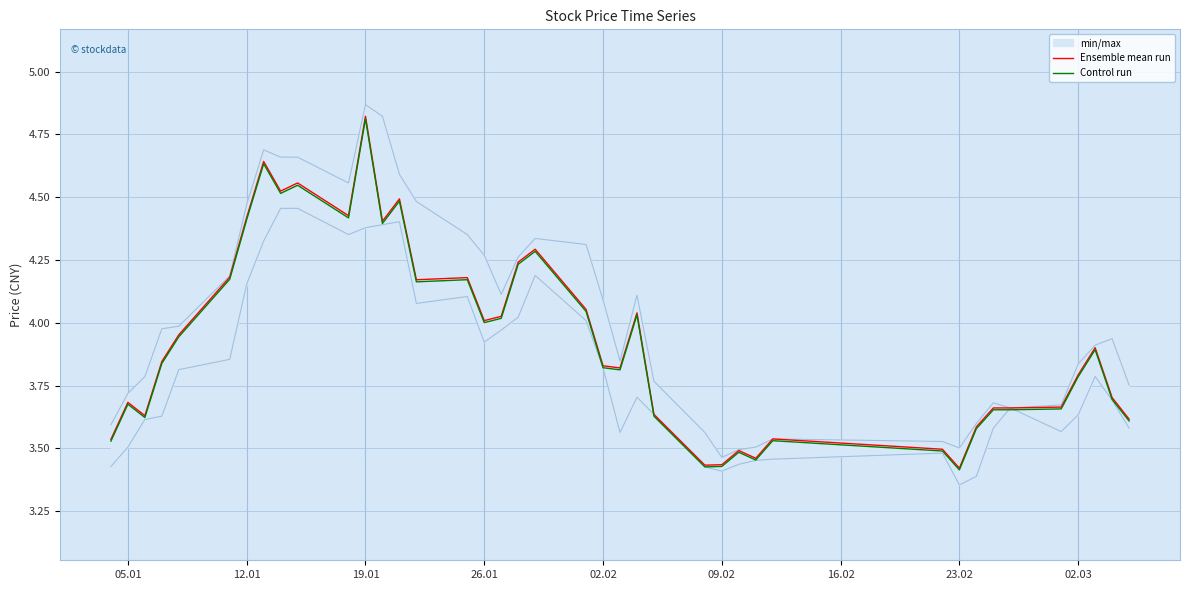

True or false: Ensemble mean run and Control run cross at least once.

False